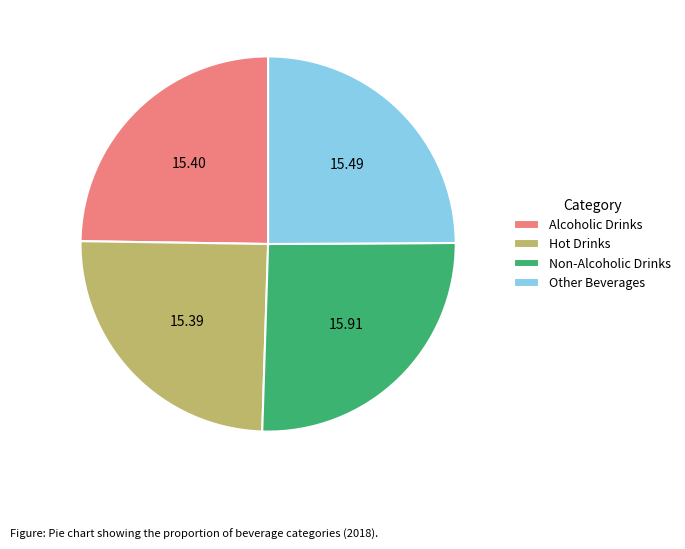

How many slices are in this pie chart?

4